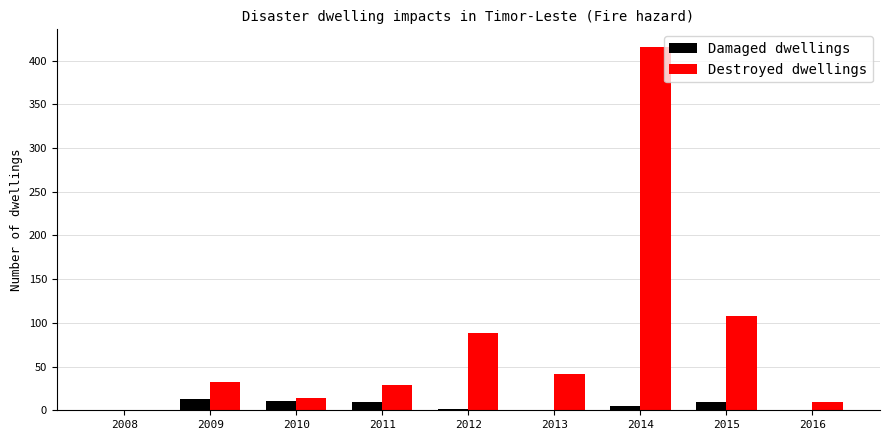

What is the sum of all Damaged dwellings values?

49